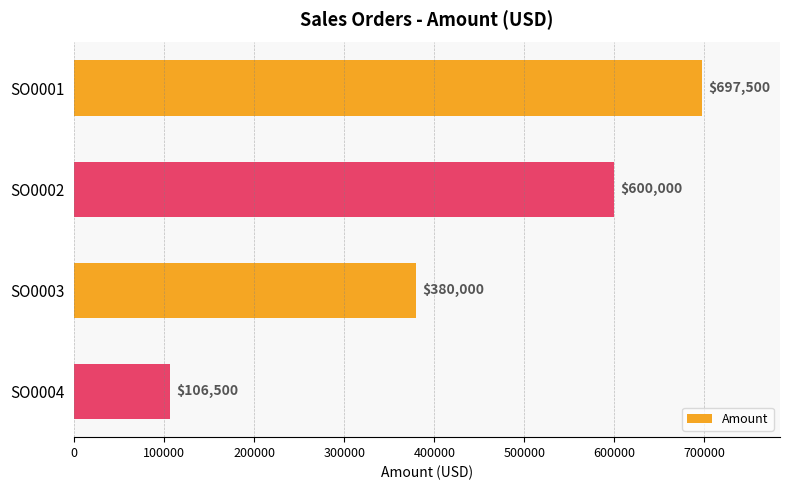

How many data points are less than 600000?

2